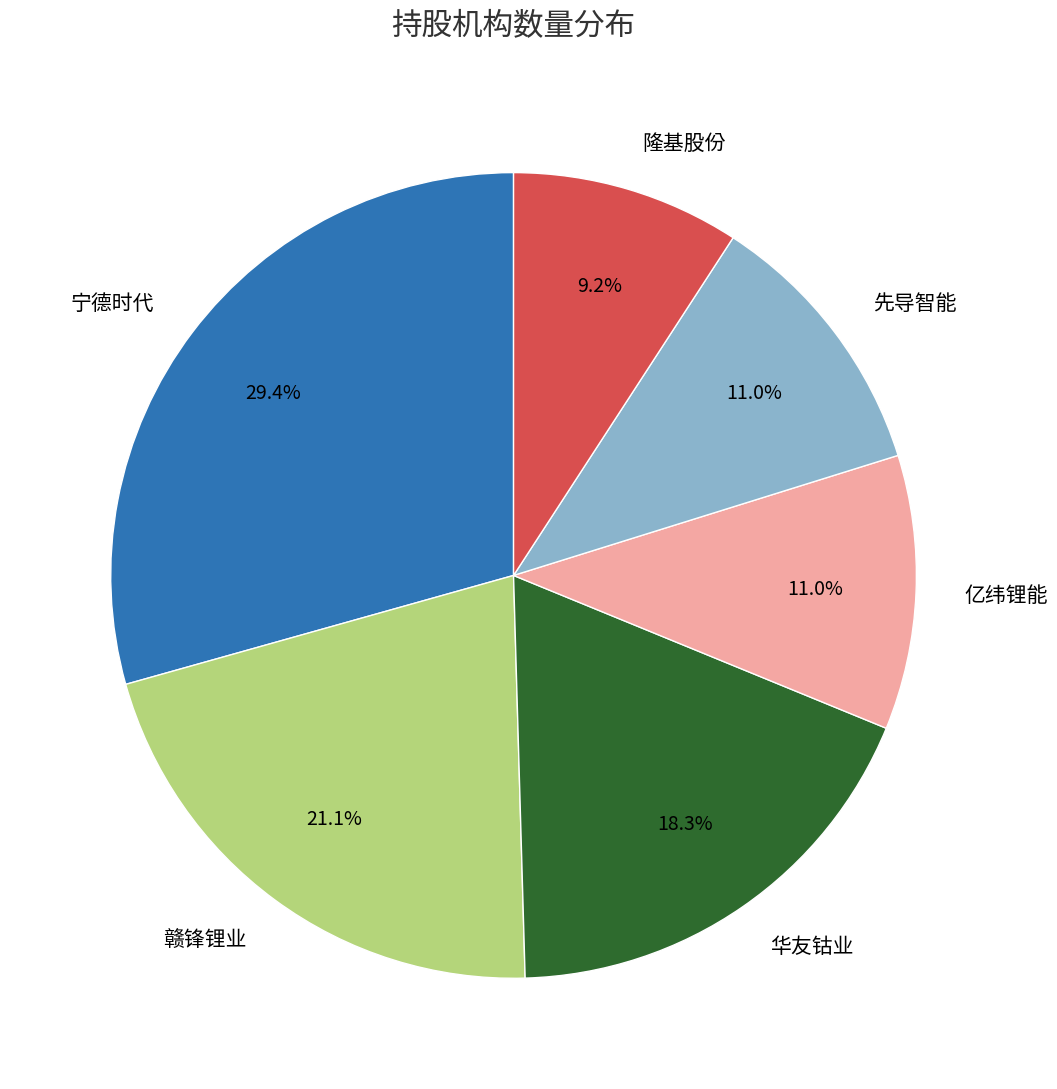

Does any single category account for the majority?

No